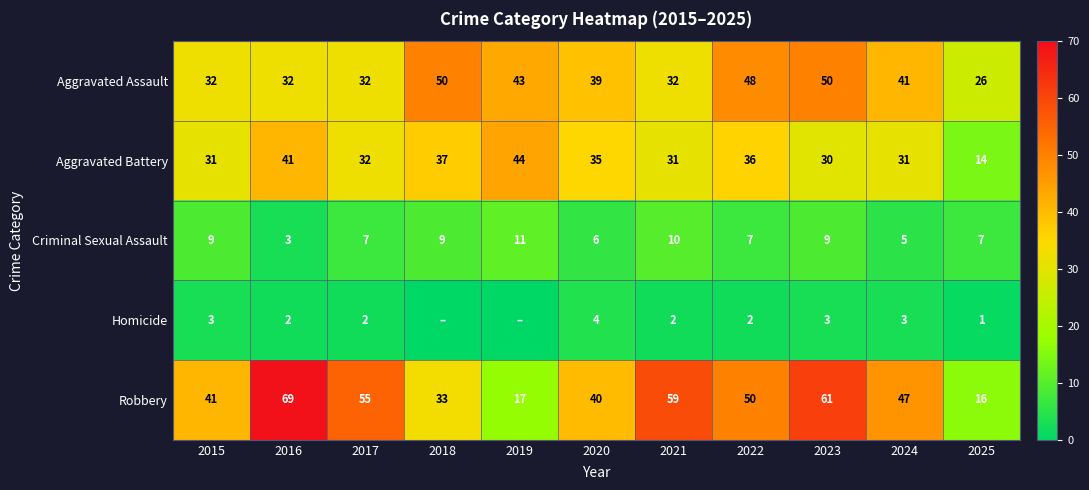

How many data points in Homicide are less than 2?

3